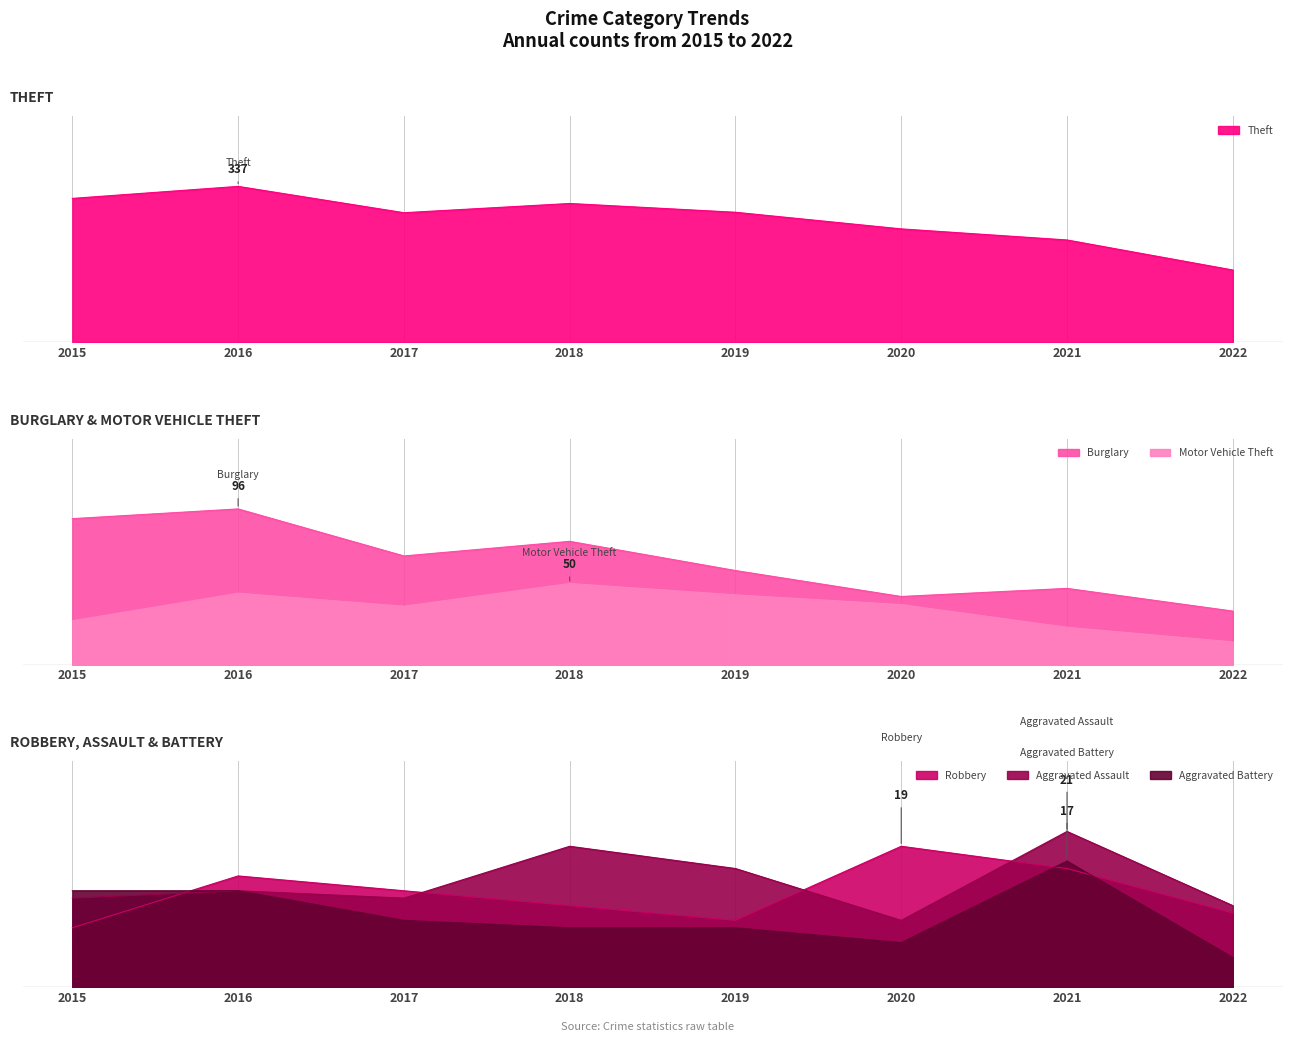

Rank the series at 2020 from lowest to highest value.

Aggravated Battery, Aggravated Assault, Robbery, Motor Vehicle Theft, Burglary, Theft